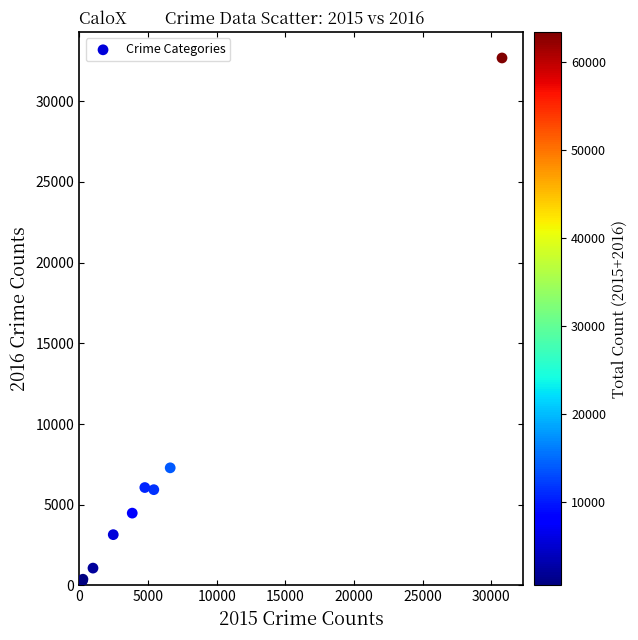

What Y value in the scatter plot is closest to 16487?

7288